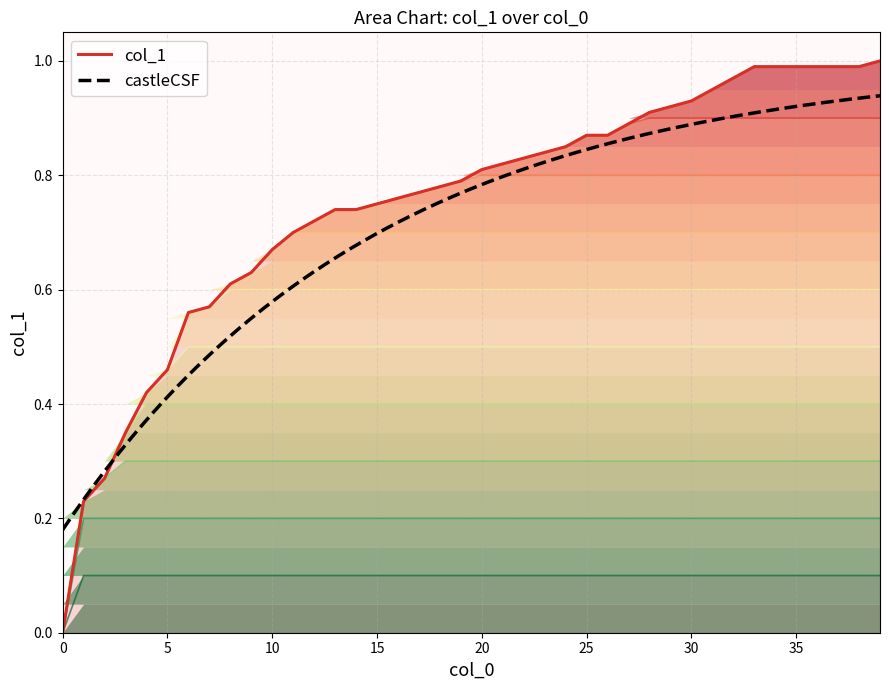

Rank the categories by value from highest to lowest.

39, 33, 34, 35, 36, 37, 38, 32, 31, 30, 29, 28, 27, 25, 26, 24, 23, 22, 21, 20, 19, 18, 17, 16, 15, 13, 14, 12, 11, 10, 9, 8, 7, 6, 5, 4, 3, 2, 1, 0